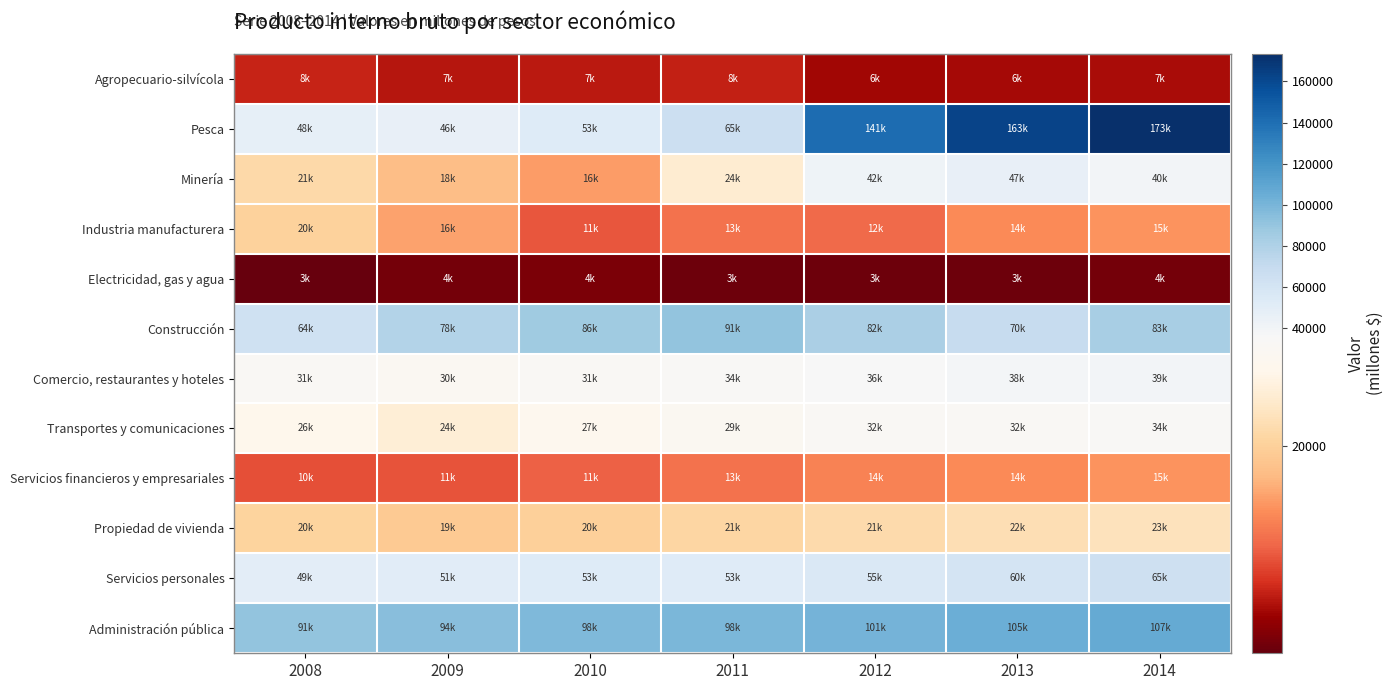

At how many categories does at least one series exceed 96534?

5